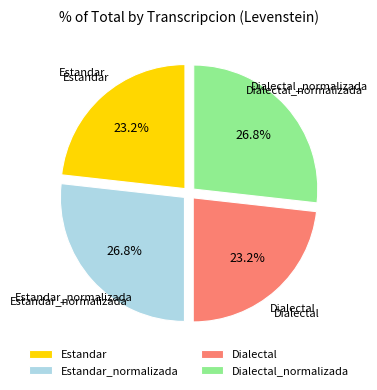

Combined, what portion of the pie is Estandar_normalizada and Estandar?

50.0%